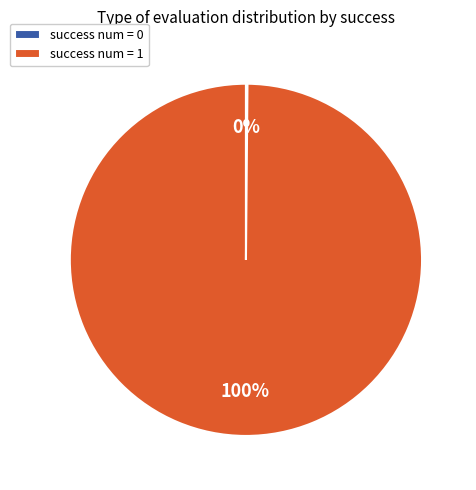

Which slice is the largest?

success num = 1